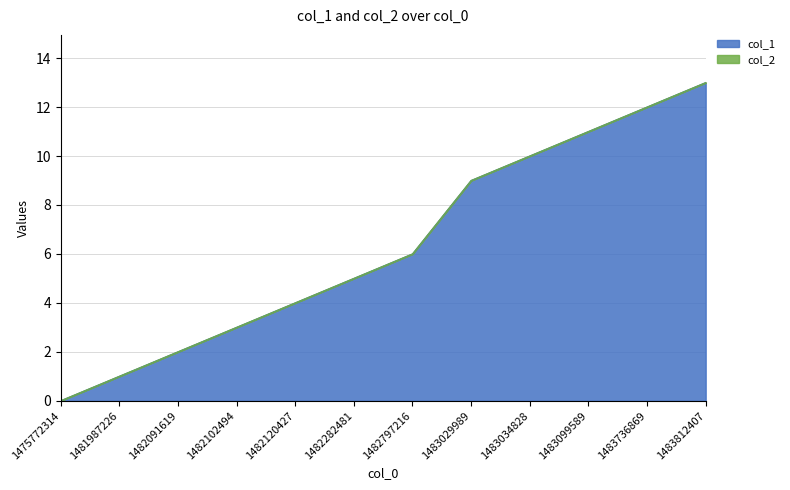

Where does the data first go above 6?

1483029989